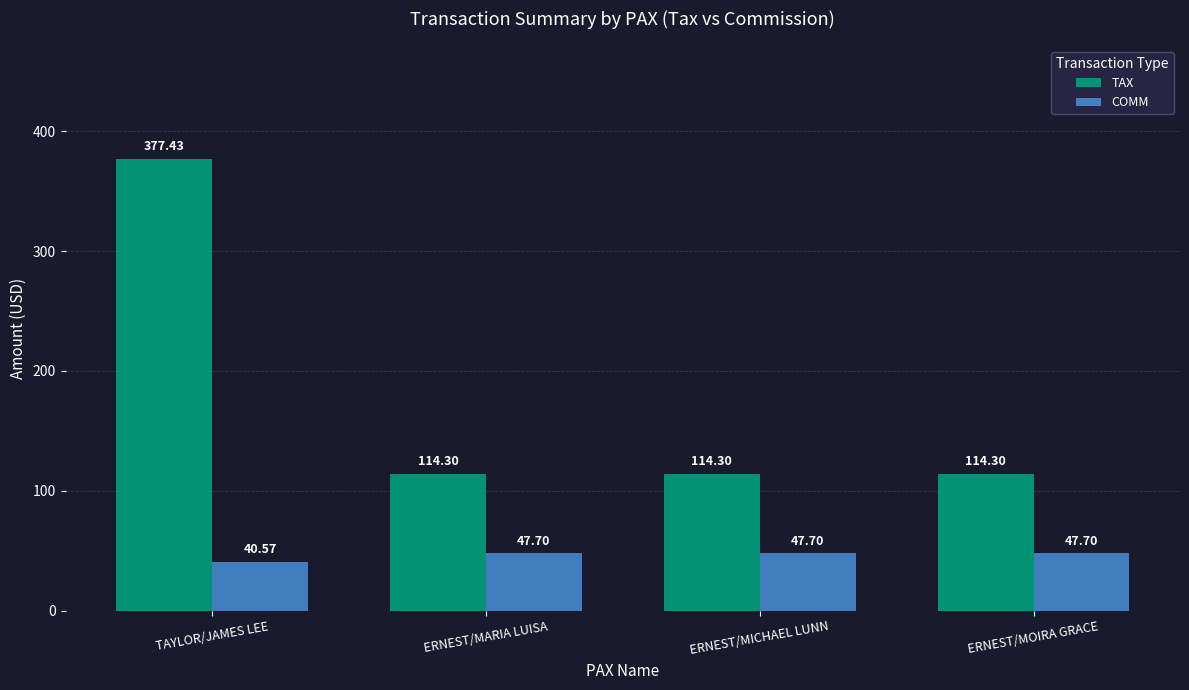

Is the value of COMM at ERNEST/MARIA LUISA greater than the value of TAX at ERNEST/MARIA LUISA?

No